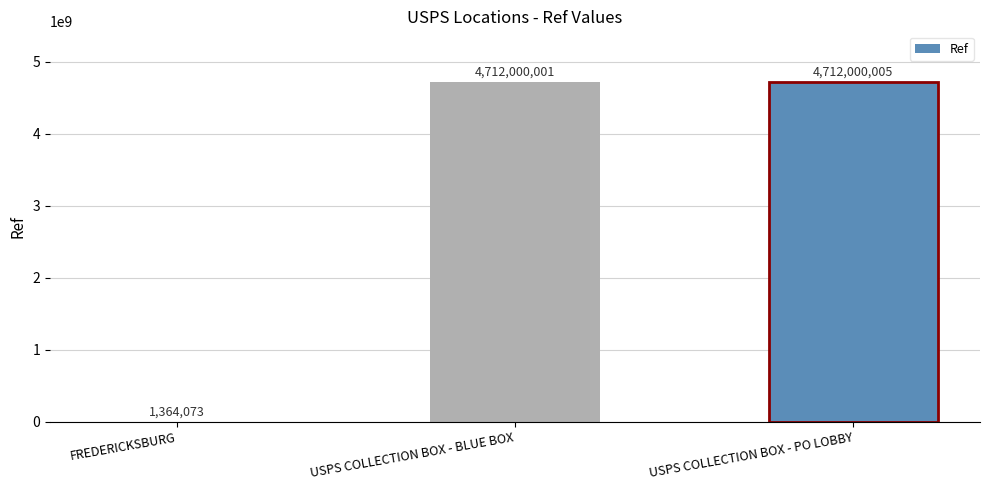

Is it true that the value at USPS COLLECTION BOX - BLUE BOX is 4712000001?

True